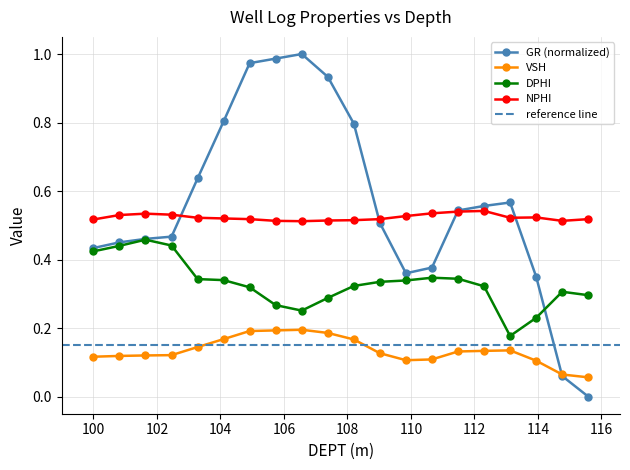

Reading left to right, what are all the values shown in this chart?

GR: 0.4	0.5	0.5	0.5	0.6	0.8	1.0	1.0	1.0	0.9	0.8	0.5	0.4	0.4	0.5	0.6	0.6	0.3	0.1	0.0
VSH: 0.1	0.1	0.1	0.1	0.1	0.2	0.2	0.2	0.2	0.2	0.2	0.1	0.1	0.1	0.1	0.1	0.1	0.1	0.1	0.1
DPHI: 0.4	0.4	0.5	0.4	0.3	0.3	0.3	0.3	0.3	0.3	0.3	0.3	0.3	0.3	0.3	0.3	0.2	0.2	0.3	0.3
NPHI: 0.5	0.5	0.5	0.5	0.5	0.5	0.5	0.5	0.5	0.5	0.5	0.5	0.5	0.5	0.5	0.5	0.5	0.5	0.5	0.5